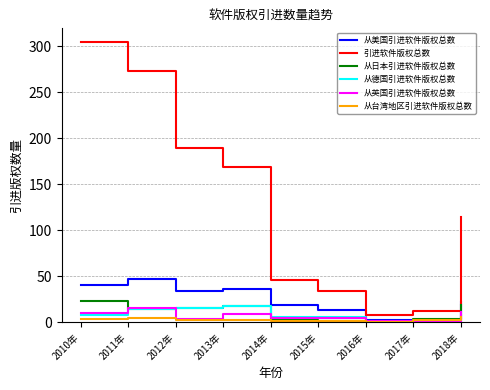

At which label is 从美国引进软件版权总数 closest to 24?

2018年